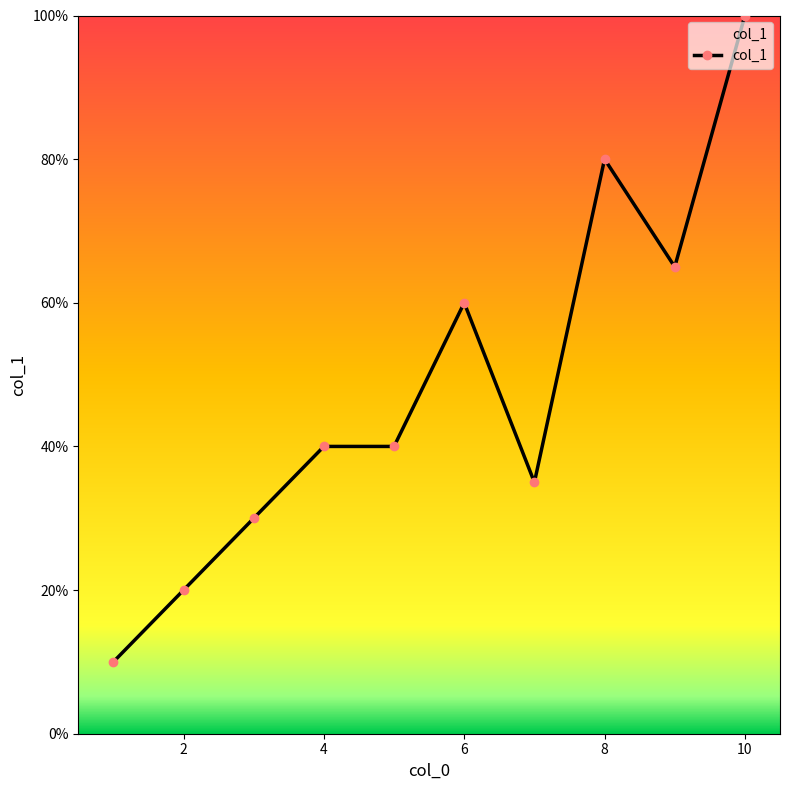

What is the maximum value shown in the chart?

100